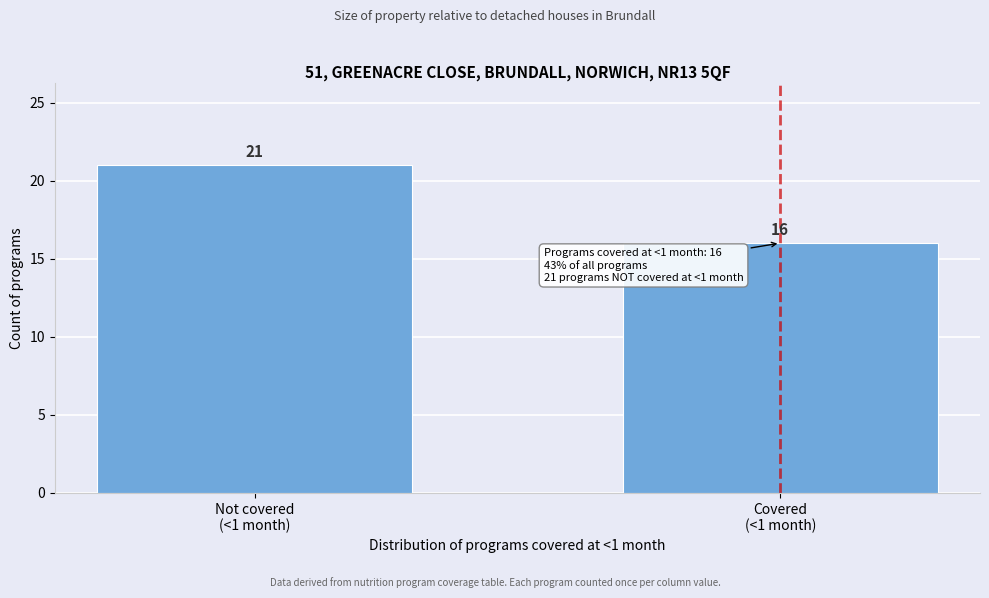

Reading left to right, what are all the values shown in this chart?

21	16